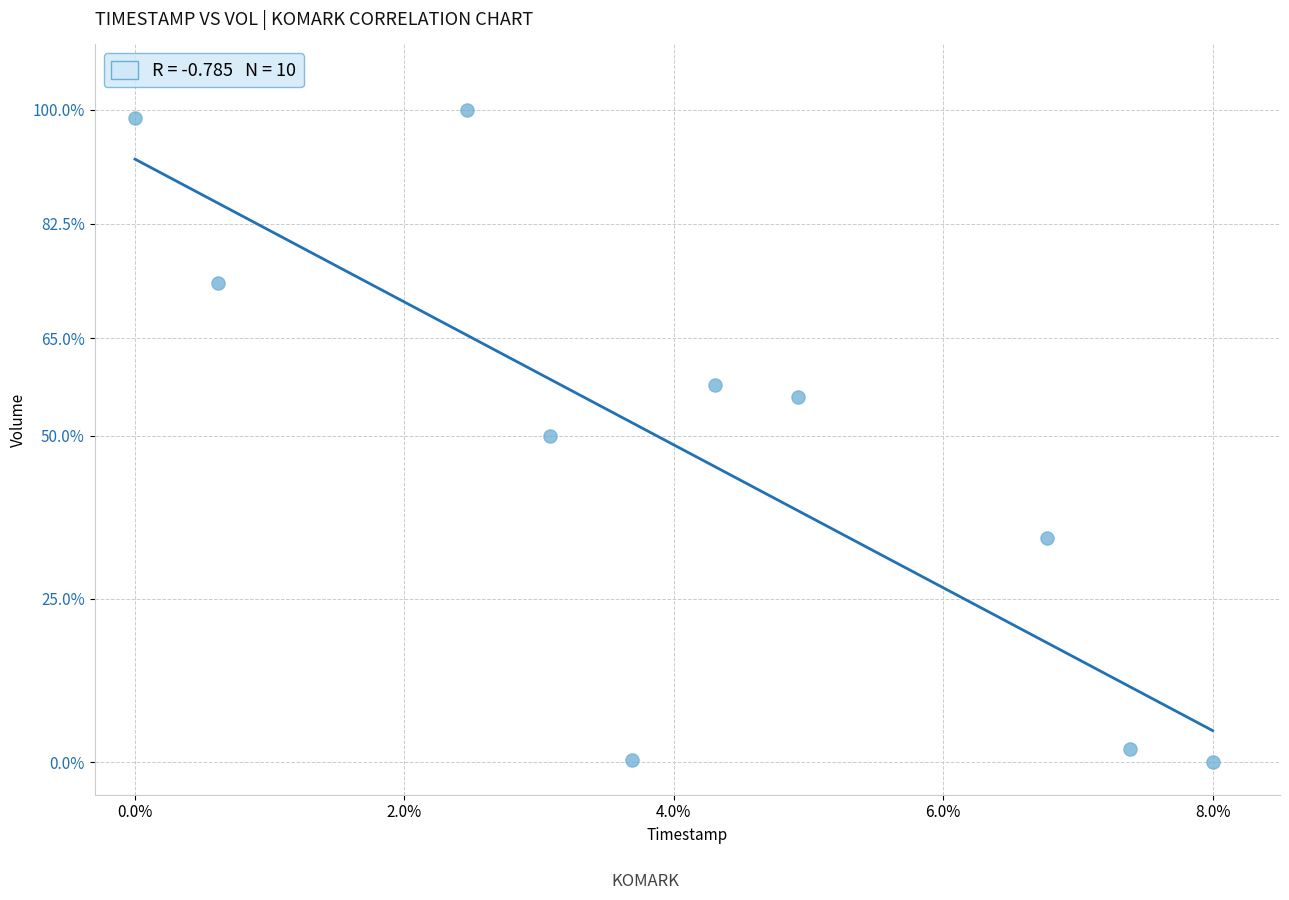

What is the average X value?

4.1